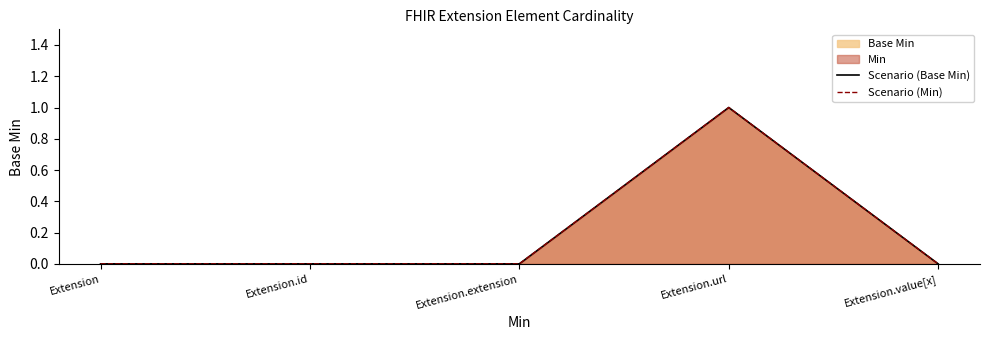

What is the label of the 3rd point from the left?

Extension.extension